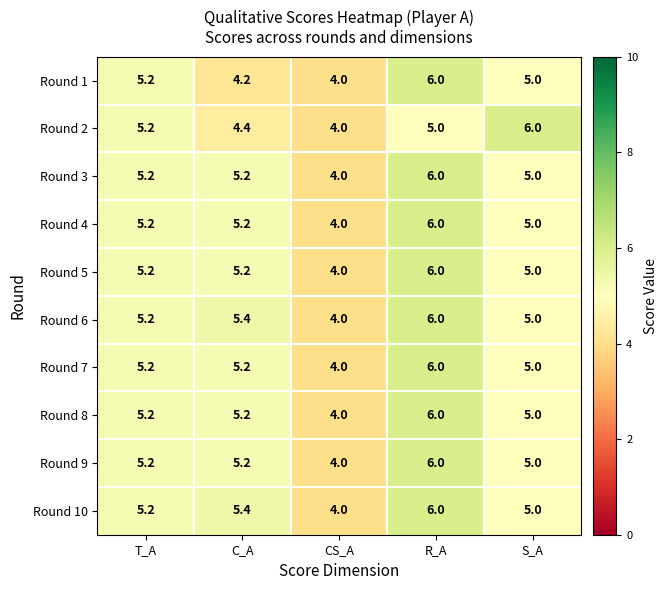

What is the difference between the highest and lowest values at C_A?

1.2